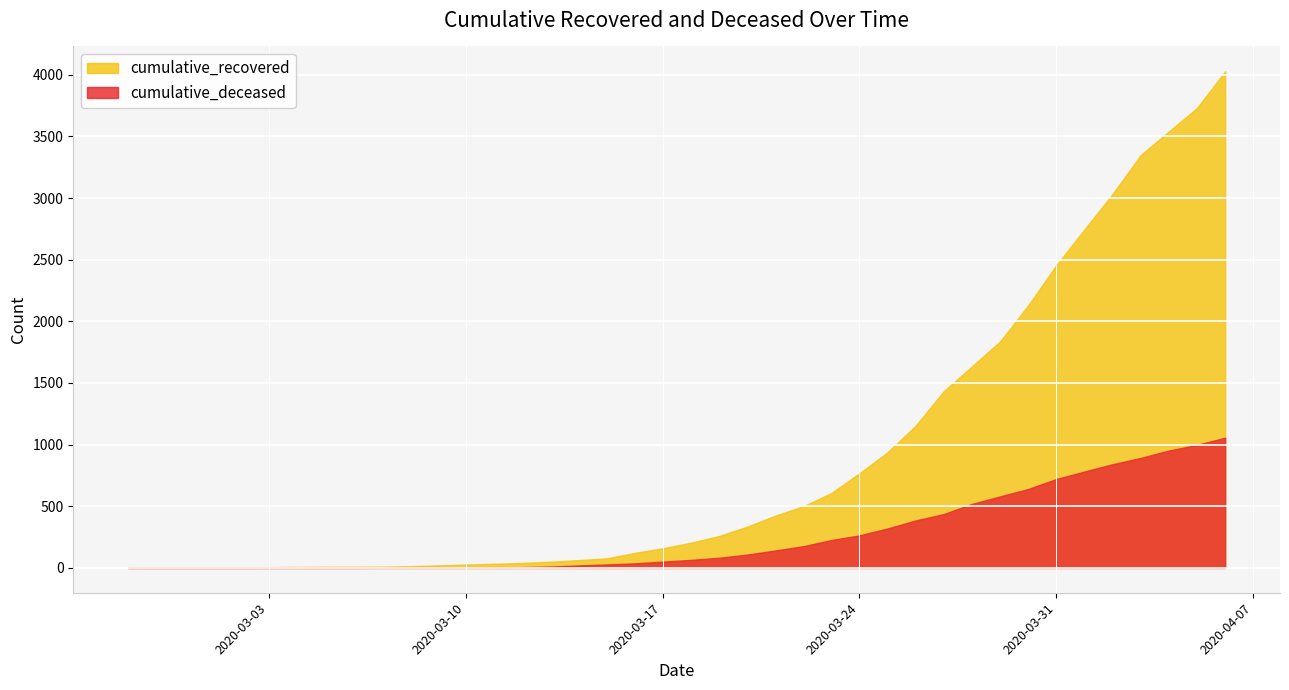

The value of cumulative_deceased at 2020-03-01 is 703. True or false?

False